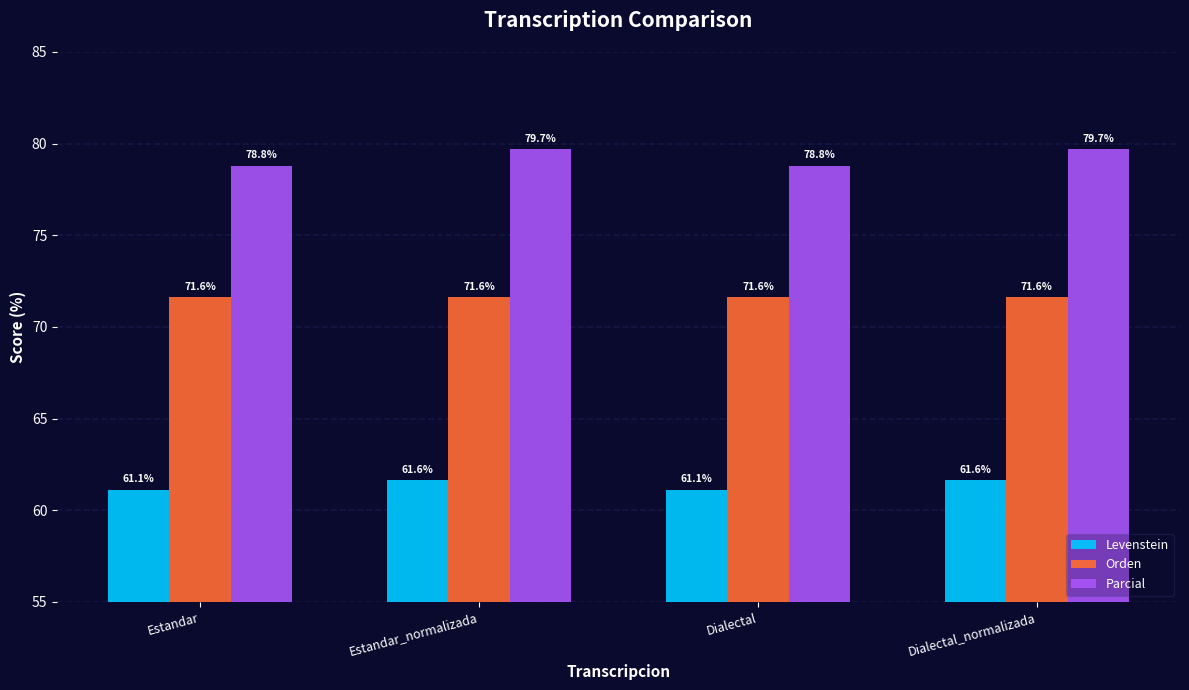

What is the sum of all Levenstein values?

245.5